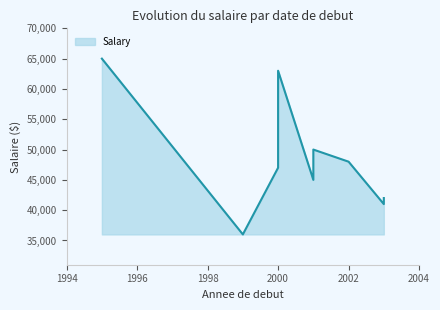

Count the number of data series in this chart.

1